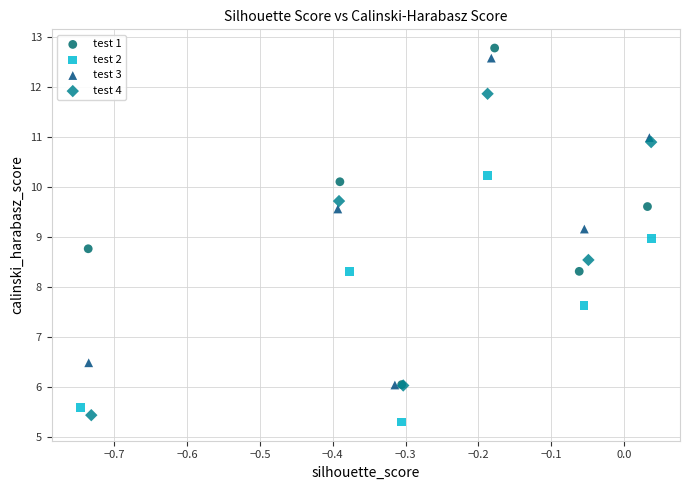

What are all the series names shown in the legend?

test 1, test 2, test 3, test 4